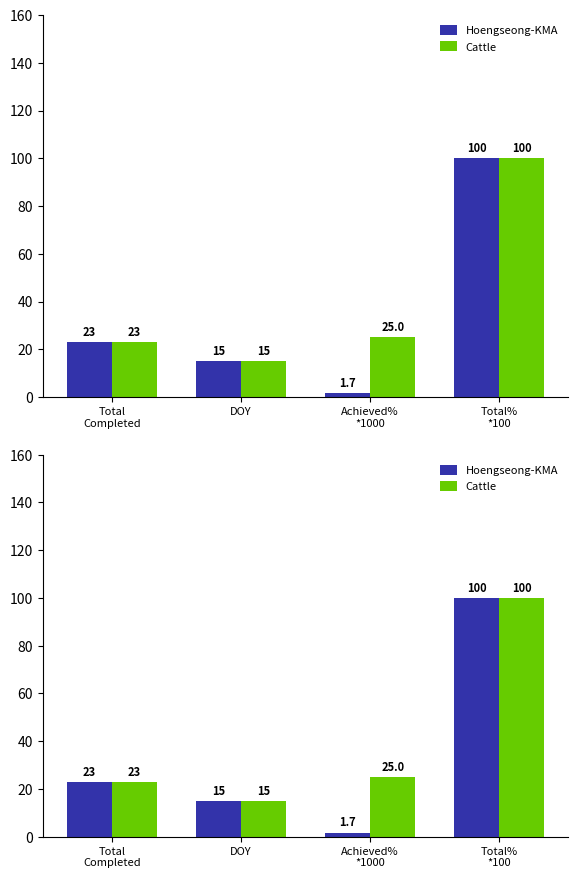

Which has a higher value, Achieved%
*1000 or Total
Completed?

Total
Completed